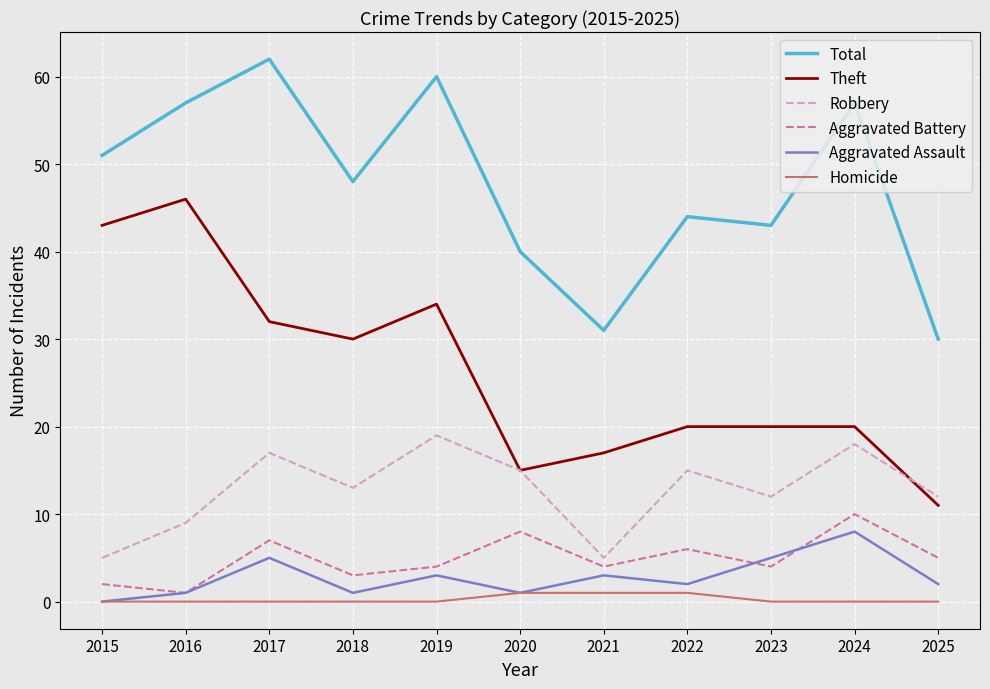

What is the difference between the Robbery values at 2021 and 2017?

12